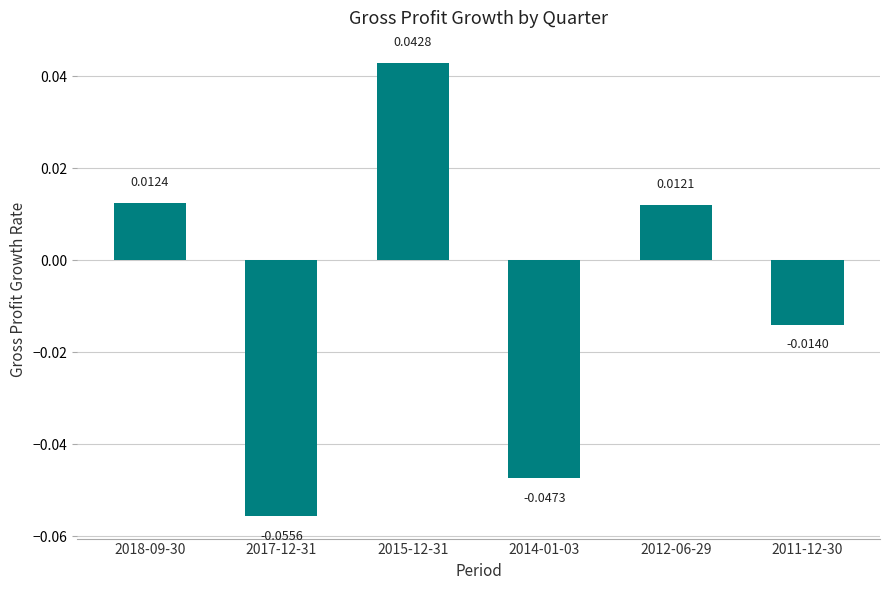

Is it true that the value at 2017-12-31 is -0.0?

False